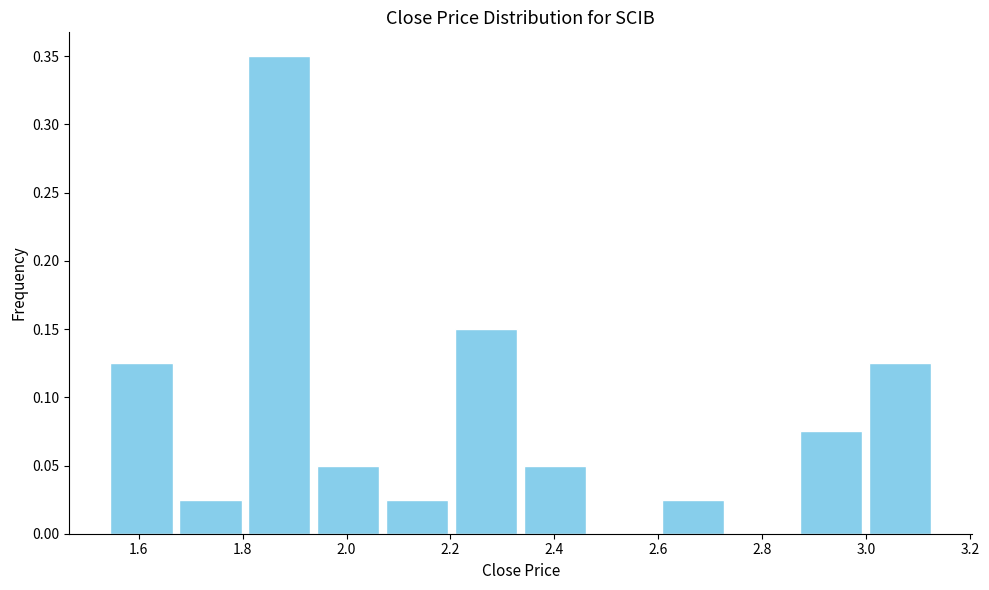

How tall is the bar that spans 1.94 to 2.08 on the x-axis? Neither the bar edges nor the heights are printed on the chart, so give them approximately, as read against the axes.

0.050